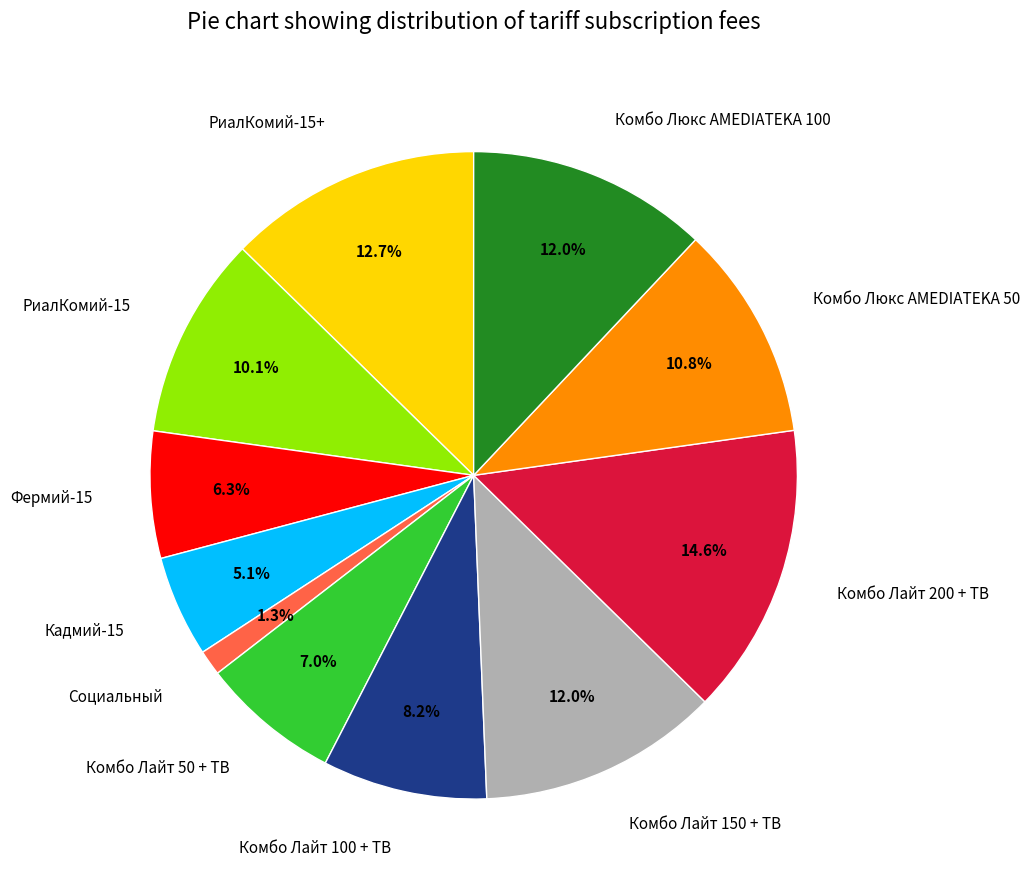

To the nearest percent, what is the average slice percentage?

9%